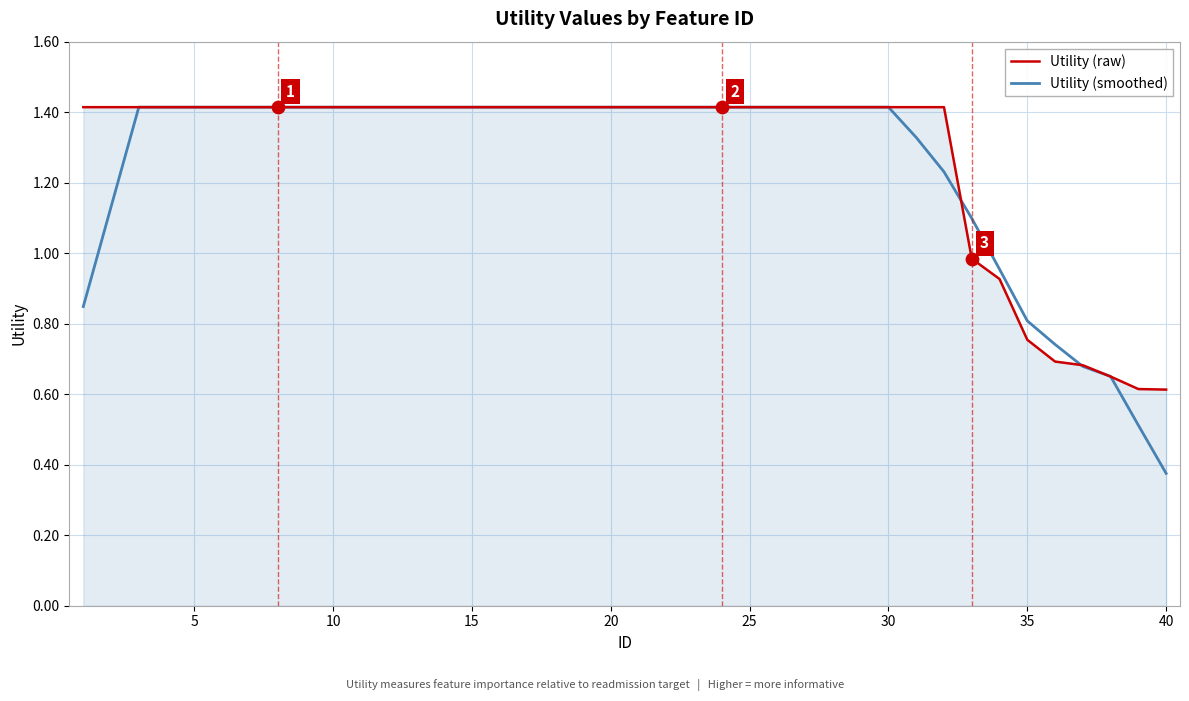

At how many categories does at least one series exceed 1?

33